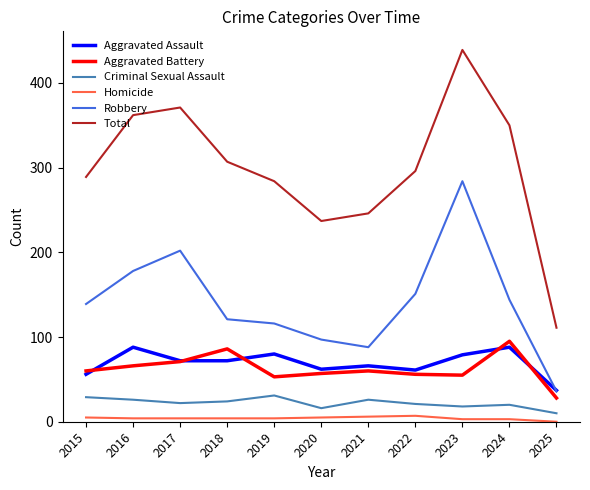

True or false: Total and Homicide intersect in this chart.

False